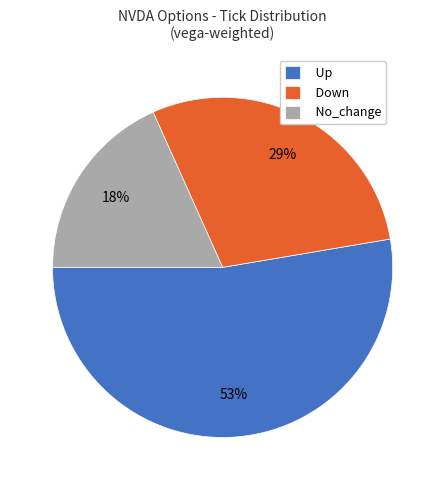

Rank the categories by value from highest to lowest.

Up, Down, No_change